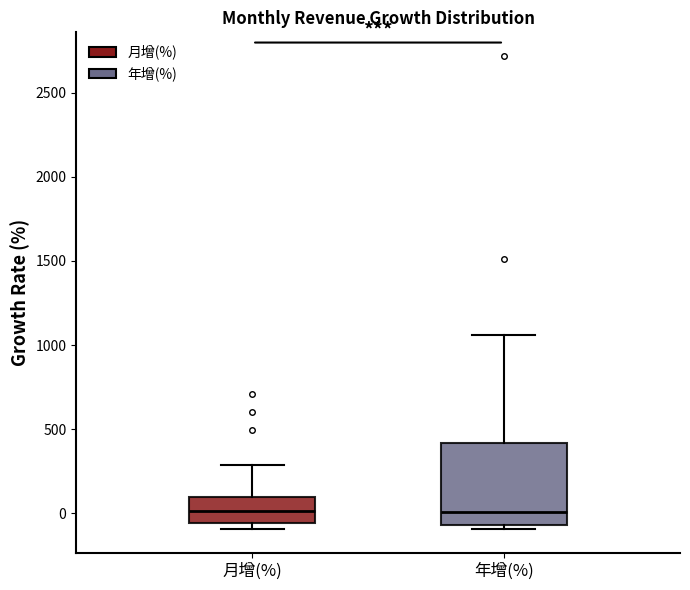

Reading left to right, read every box against the y-axis: the position of its median line, the range the box covers, and the ends of its whiskers. The values are not printed on the chart, so give them approximately, as read against the axis.

月增(%): median 0, box -50 to 100, whiskers -100 to 300
年增(%): median 0, box -50 to 400, whiskers -100 to 1050